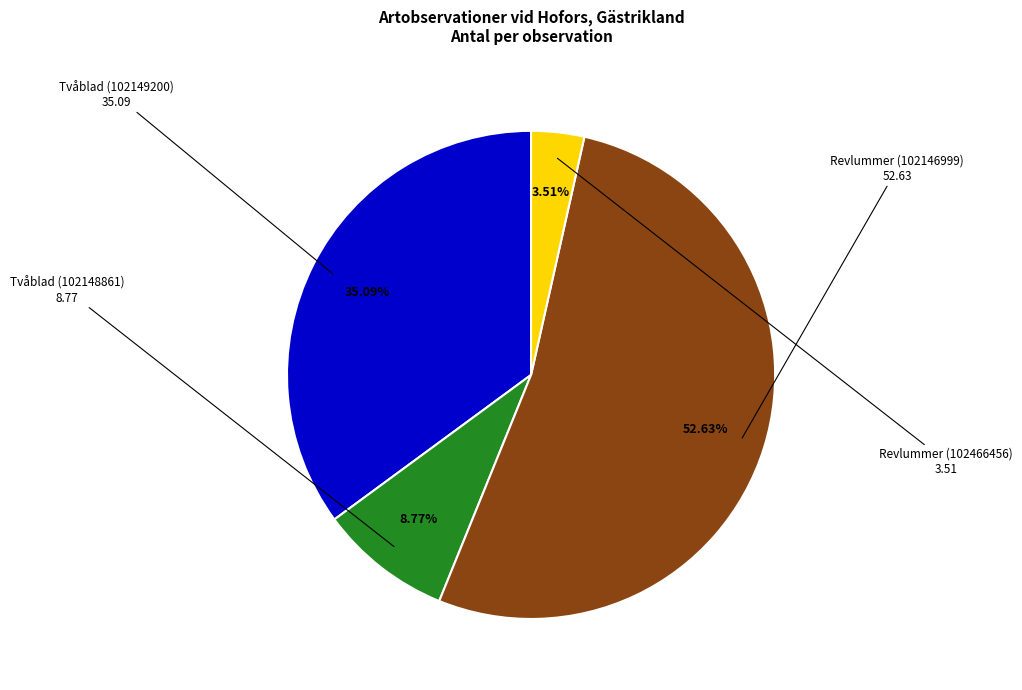

Combined, do Tvåblad (102148861) and Tvåblad (102149200) account for over 50%?

No